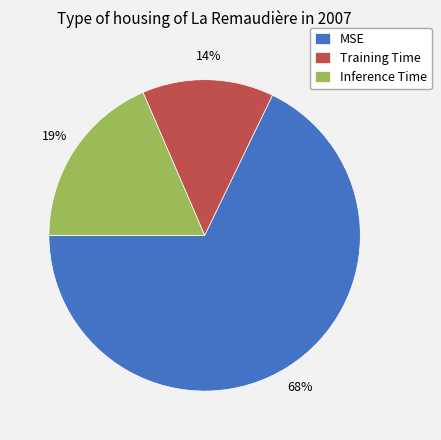

Count the number of slices in the pie.

3